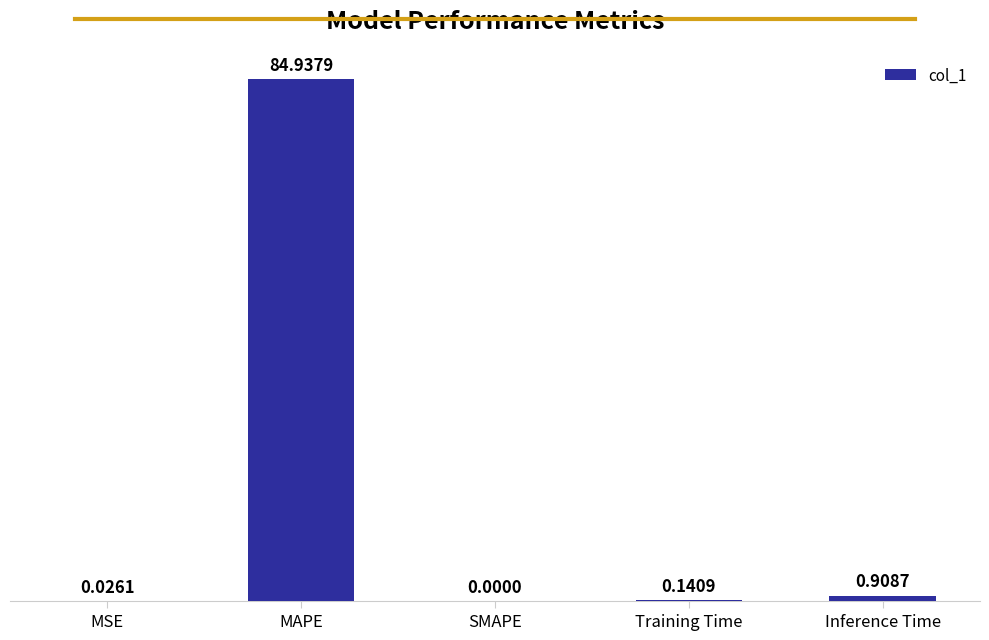

Does the chart contain stacked bars?

No